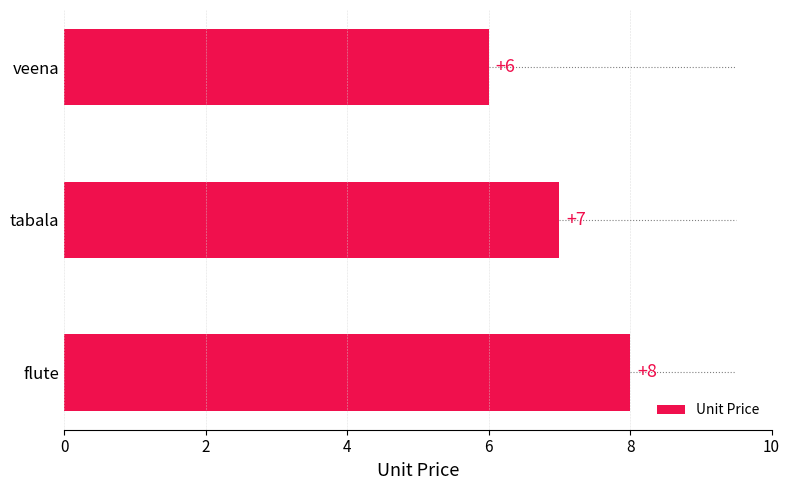

Reading top to bottom, transcribe all the data shown in this chart.

veena=6	tabala=7	flute=8